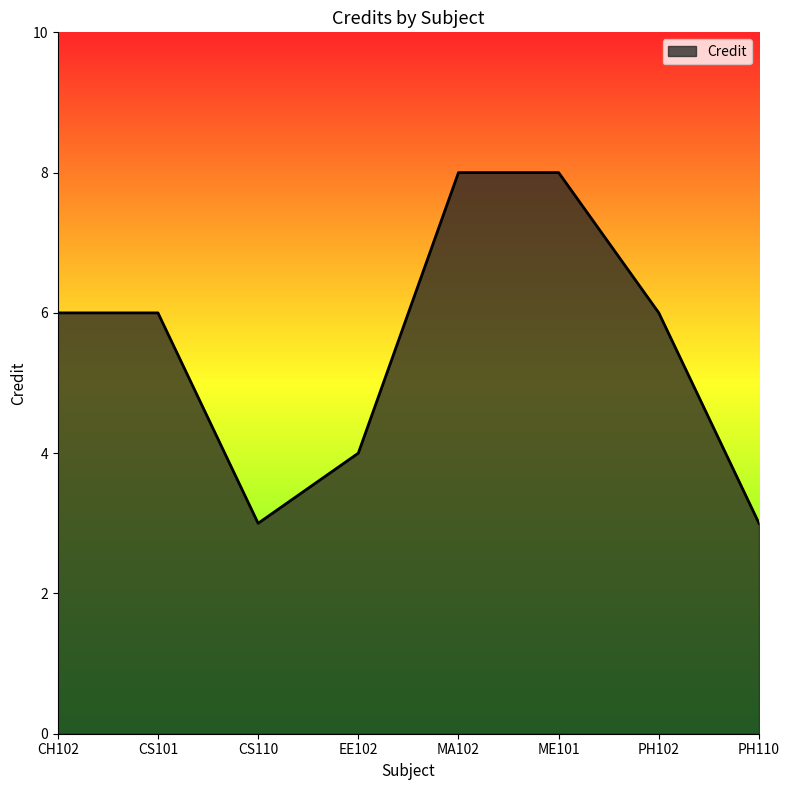

What is the greatest value displayed?

8